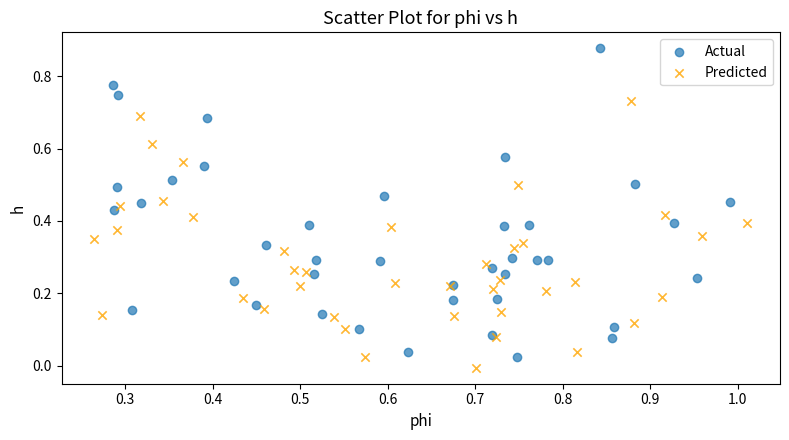

Which series has the widest spread of Y values?

Actual